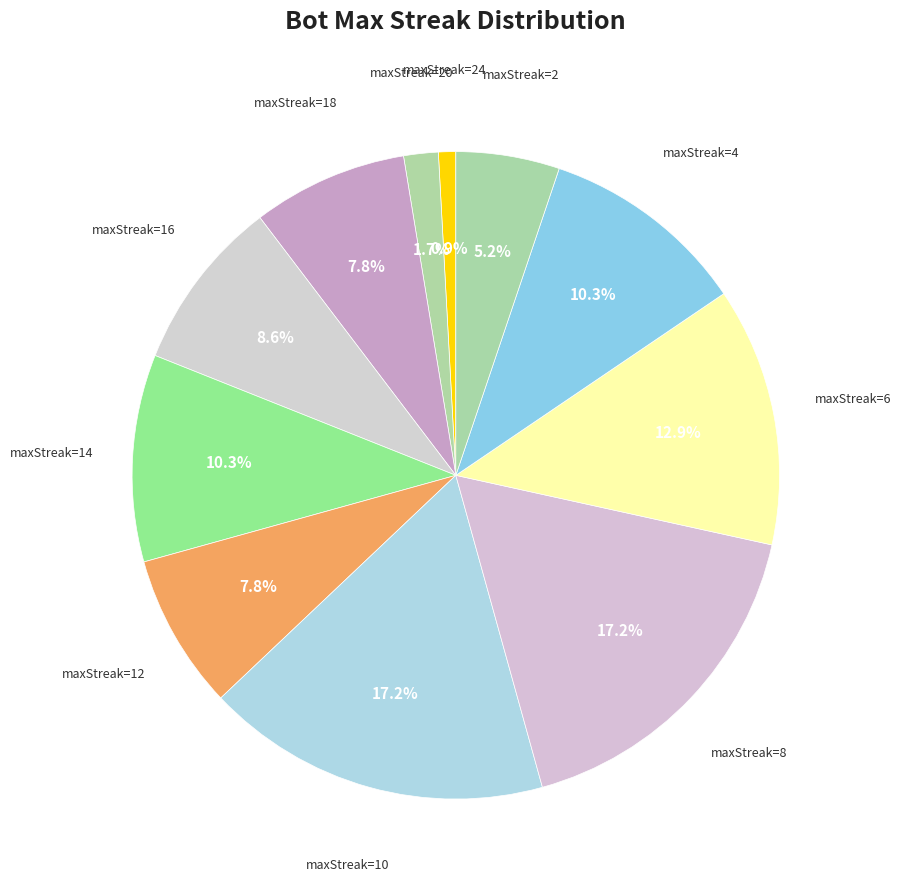

What is the ratio of the value at maxStreak=4 to the value at maxStreak=16?

1.2